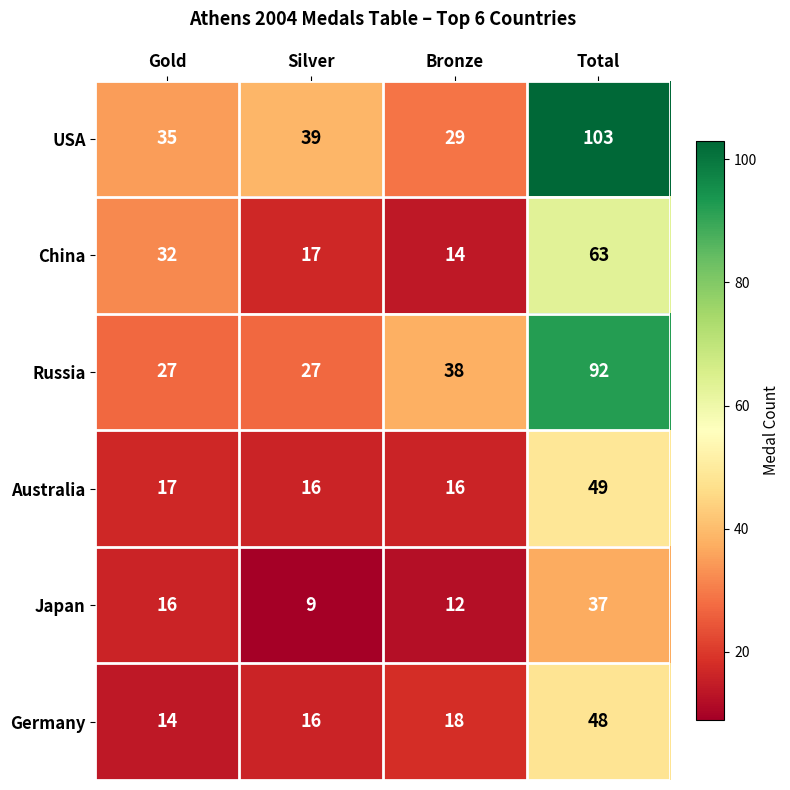

What is the sum of the Germany values at Silver and Gold?

30